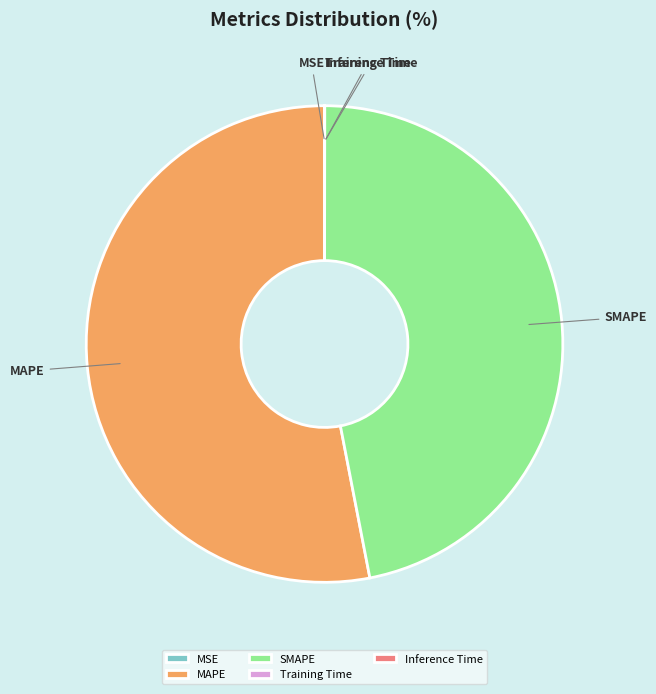

Which category accounts for the majority?

MAPE